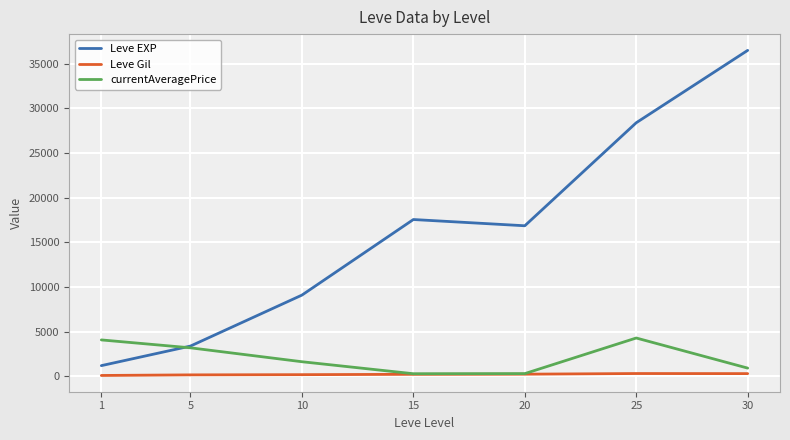

The value of Leve EXP at 10 is 9106.7. True or false?

True